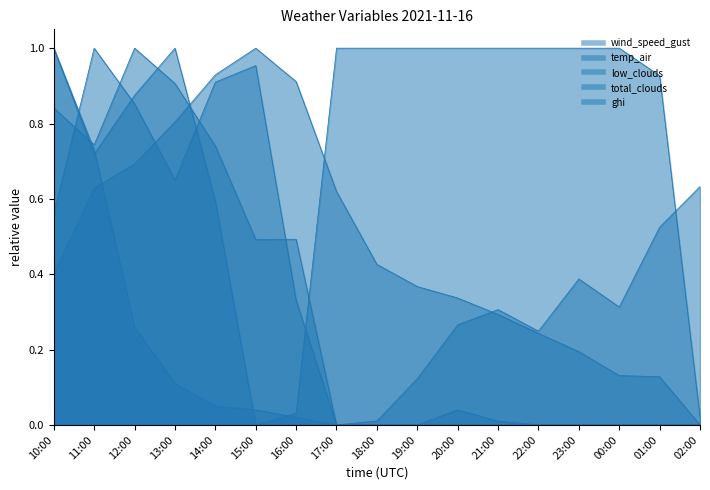

Is the value of ghi at 18:00 greater than the value of total_clouds at 21:00?

No